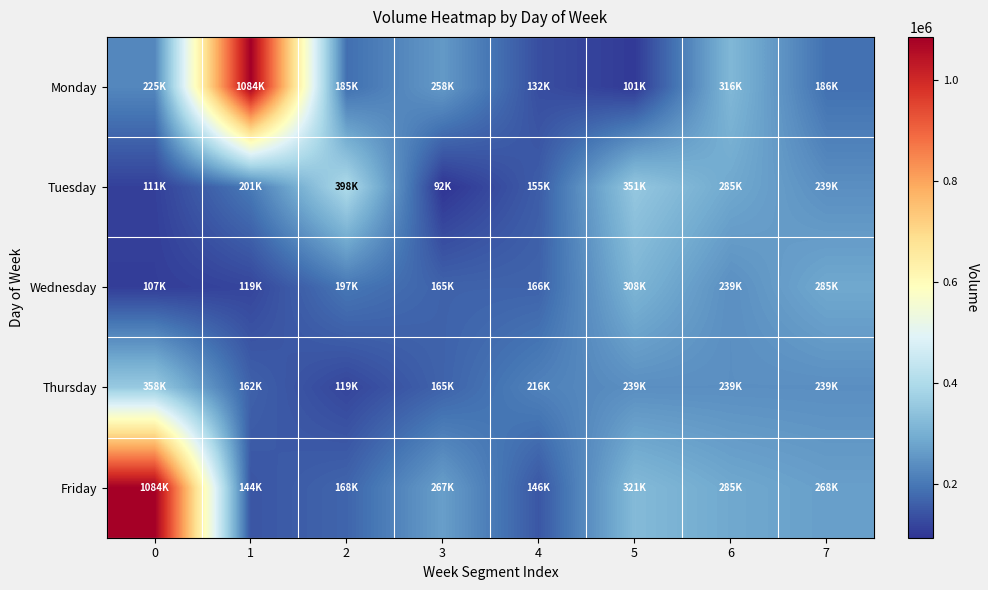

Reading left to right, extract all data points from this chart.

Monday: 0=225452	1=1084600	2=185050	3=258069	4=132571	5=101100	6=316743	7=186729
Tuesday: 0=111253	1=201685	2=398582	3=92824	4=155835	5=351555	6=285261	7=239071
Wednesday: 0=107358	1=119470	2=197126	3=165672	4=166336	5=308906	6=239919	7=285379
Thursday: 0=358124	1=162807	2=119288	3=165672	4=216628	5=239071	6=239919	7=239071
Friday: 0=1084600	1=144111	2=168922	3=267682	4=146522	5=321964	6=285261	7=268522